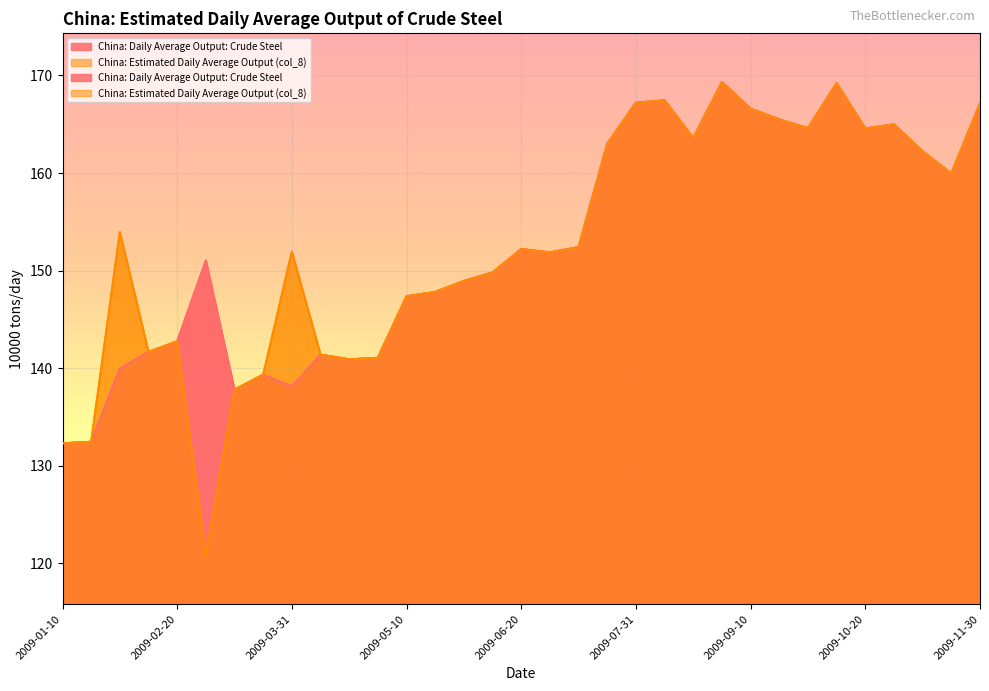

True or false: China: Estimated Daily Average Output (col_8) has a value of 165.0 at 2009-10-31.

True